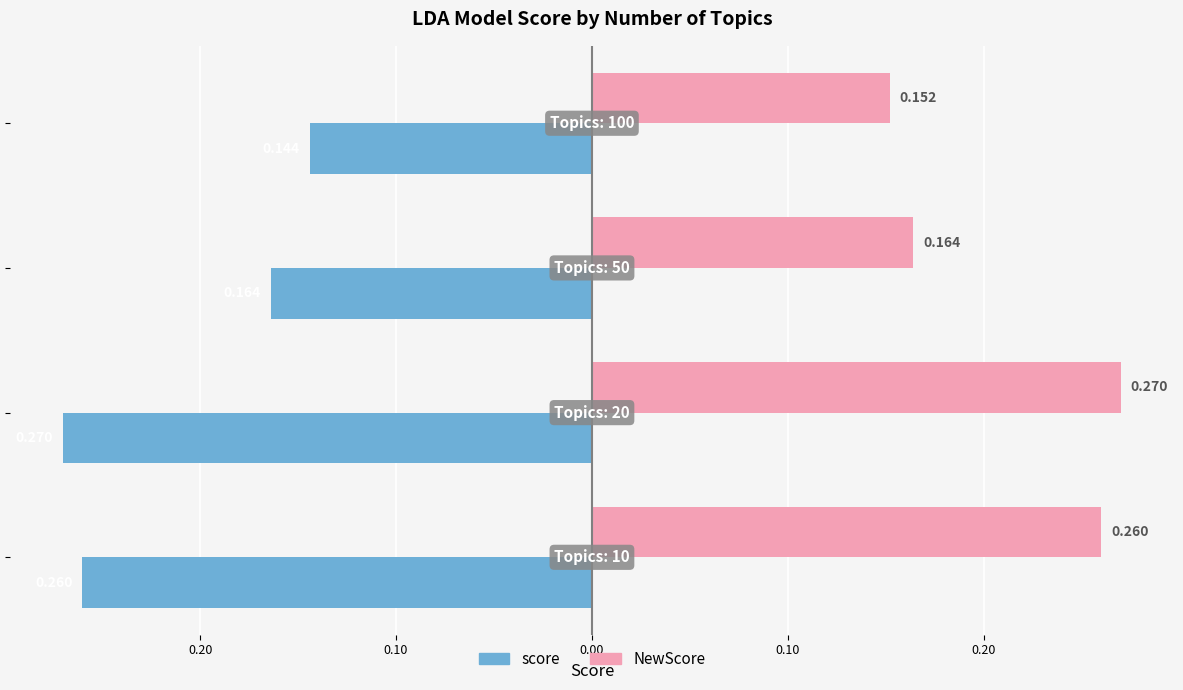

What are all the series names shown in the legend?

score, NewScore